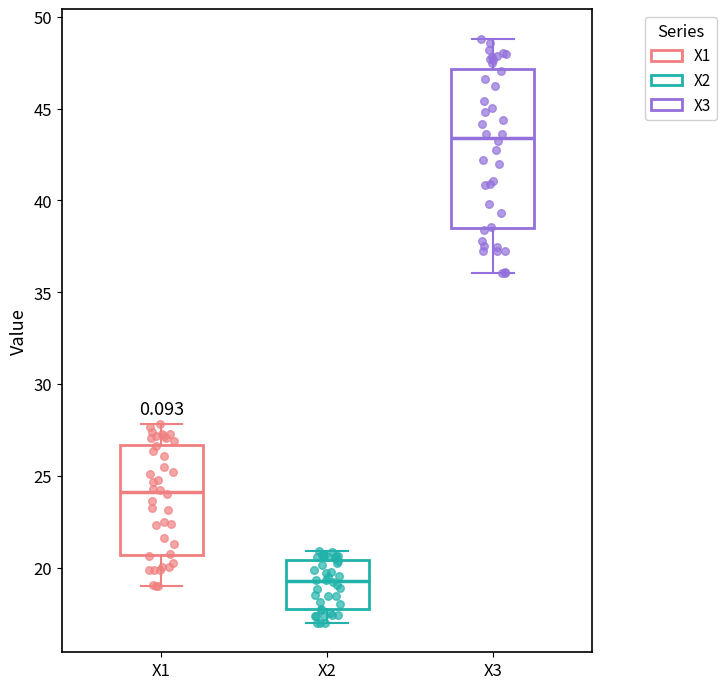

Comparing the boxes themselves (not the whiskers), which one is the tallest?

X3